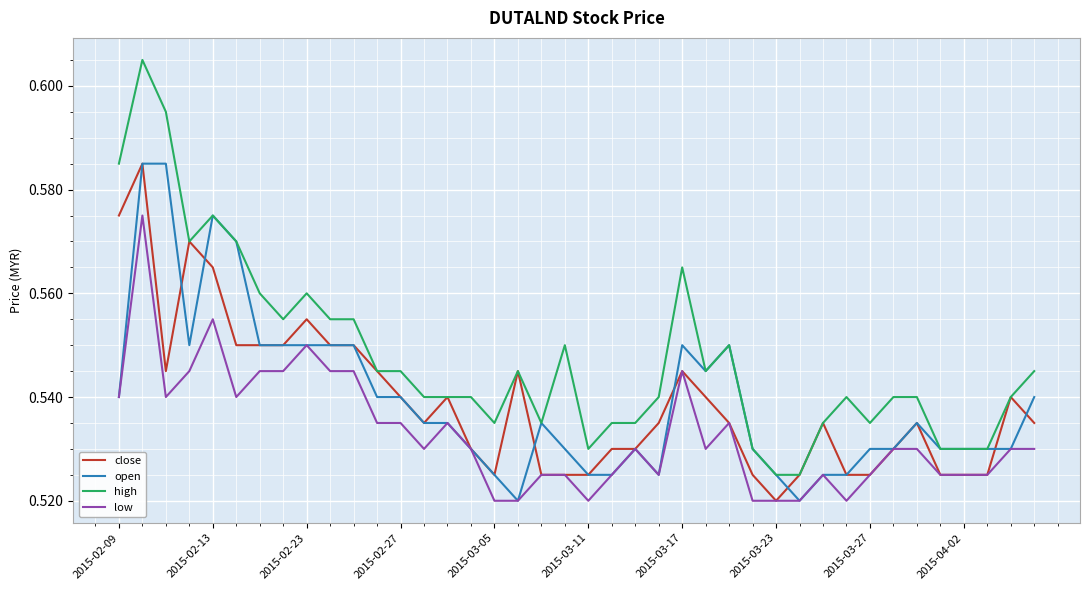

Which series has the largest total across all categories?

high